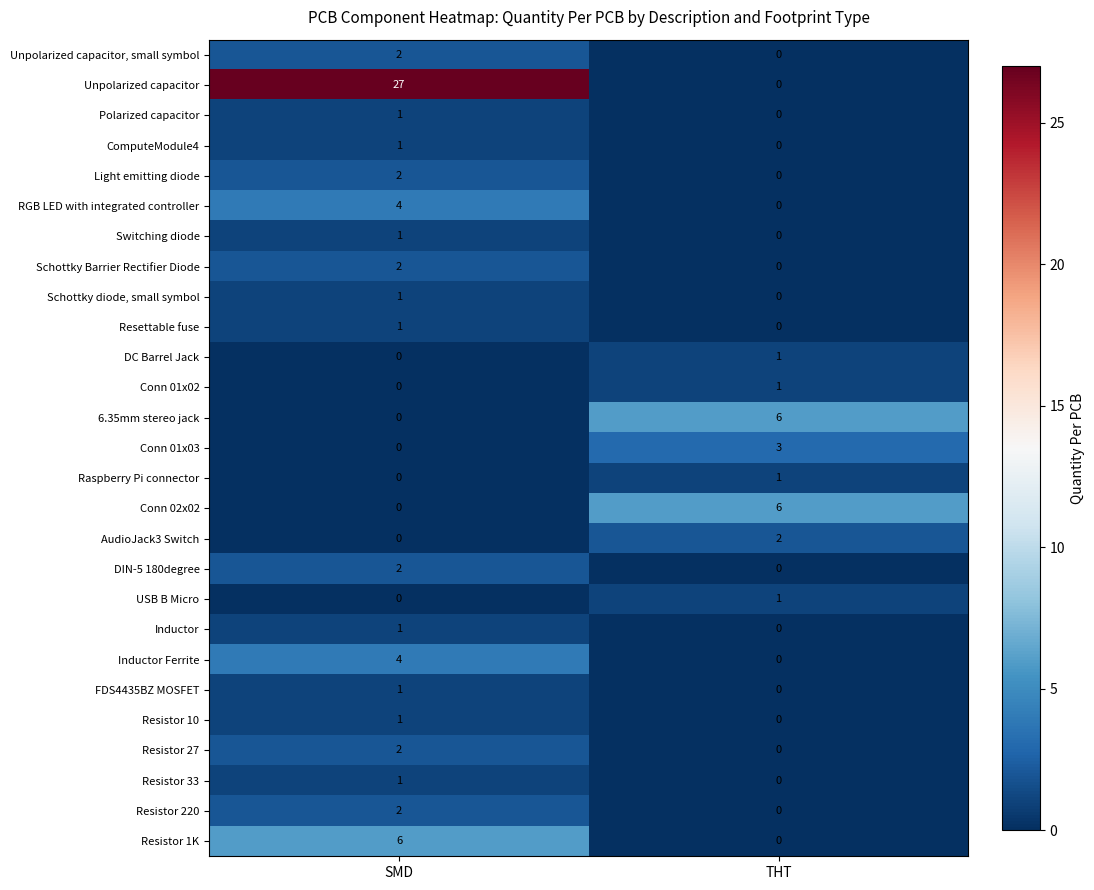

The Switching diode series shows -1 at THT. True or false?

False